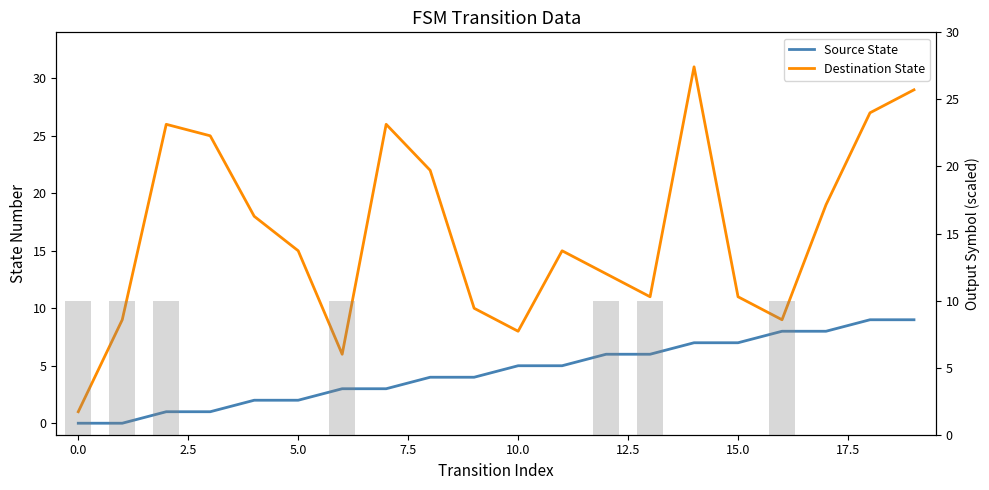

Is it true that Destination State equals 11 at 15?

True